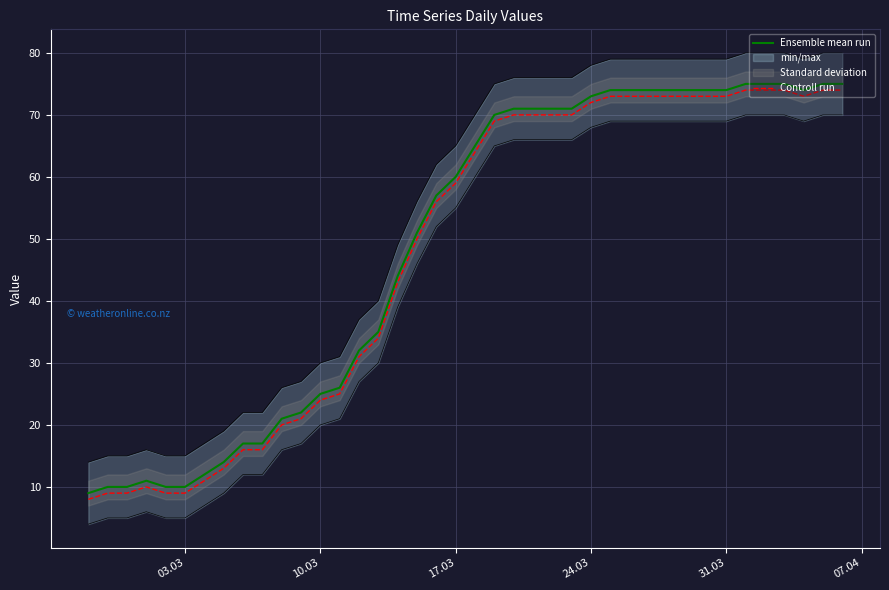

True or false: Ensemble mean run and Controll run cross at least once.

False